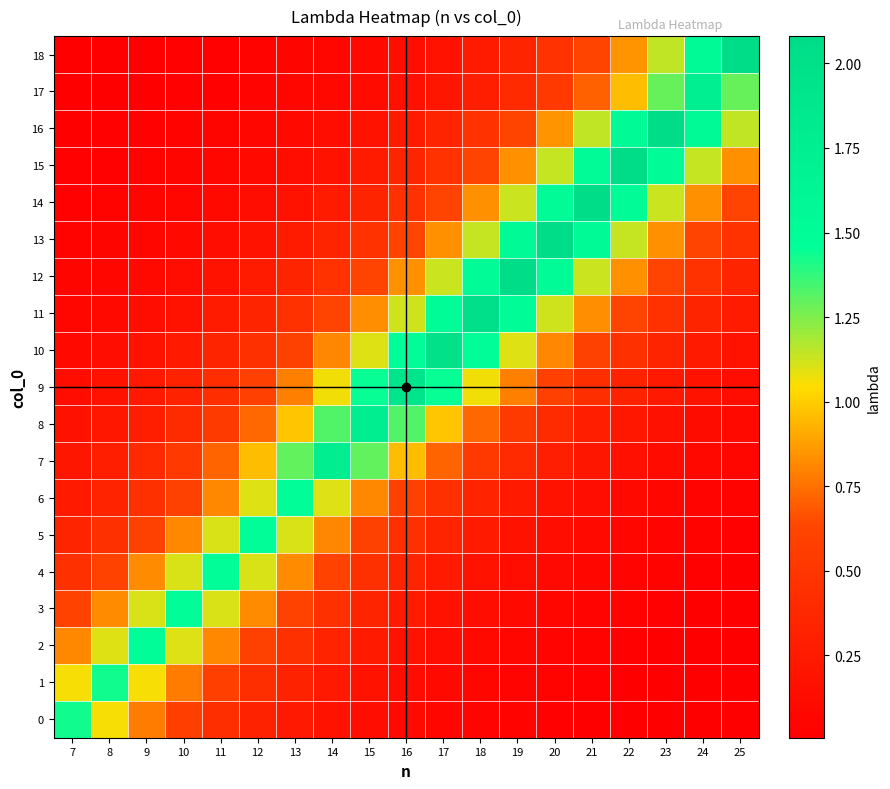

Between 8 and 23, which series saw the biggest shift?

16